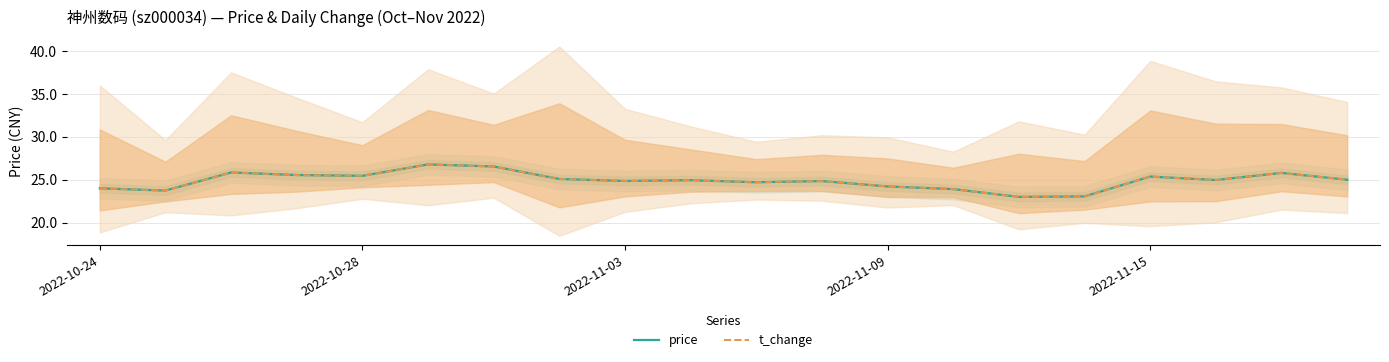

What is the lowest value of the price series?

23.0